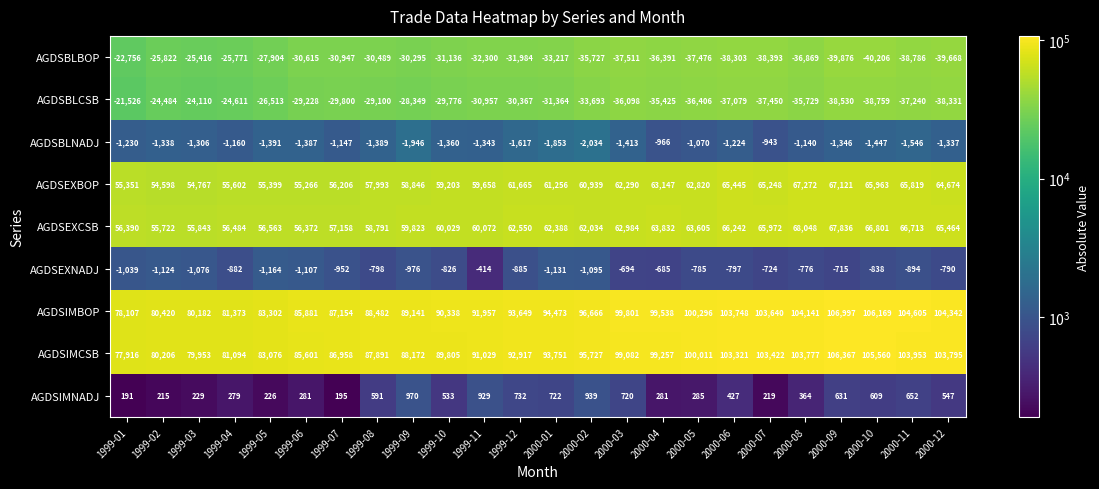

Which series has the largest total across all categories?

AGDSIMBOP